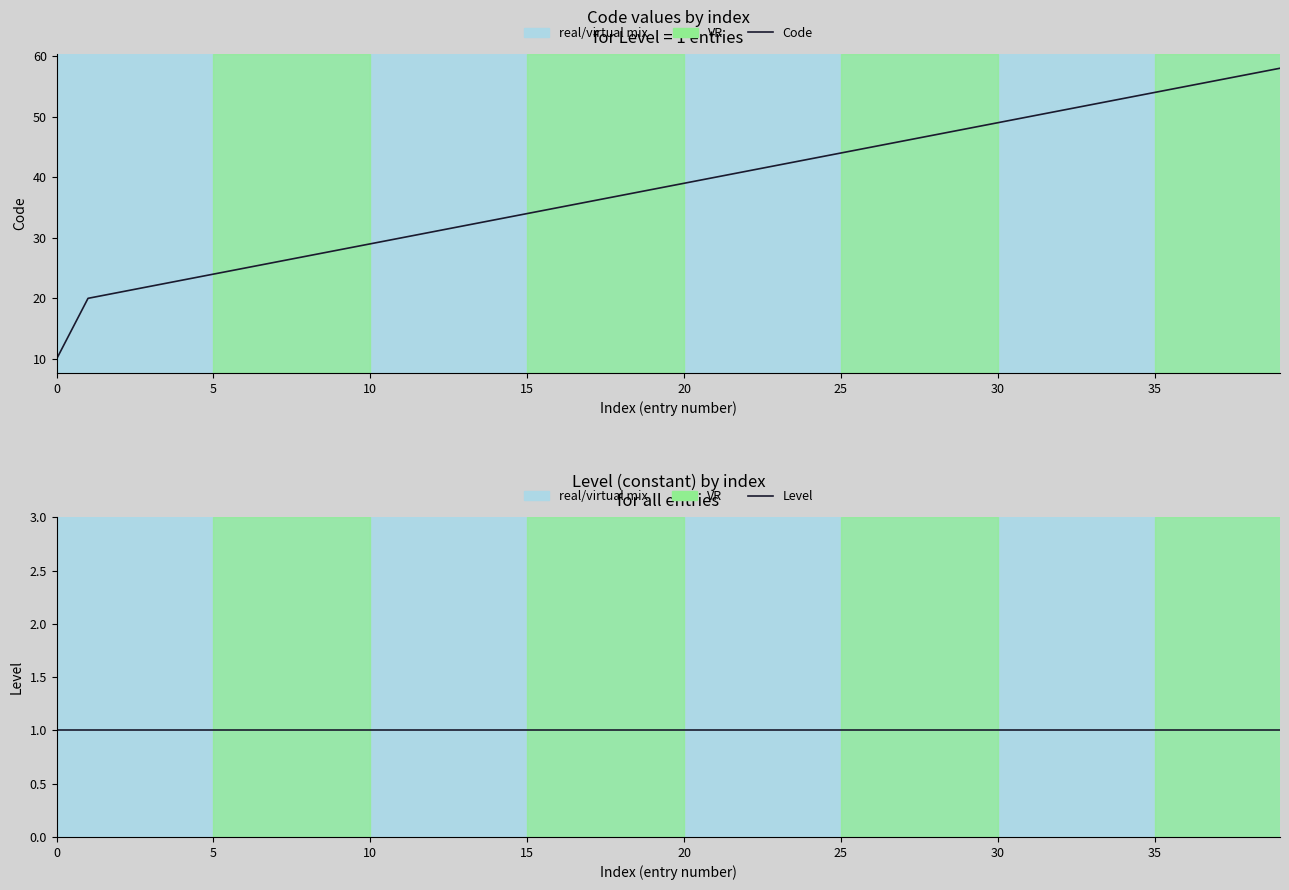

Which series has the largest total across all categories?

Code